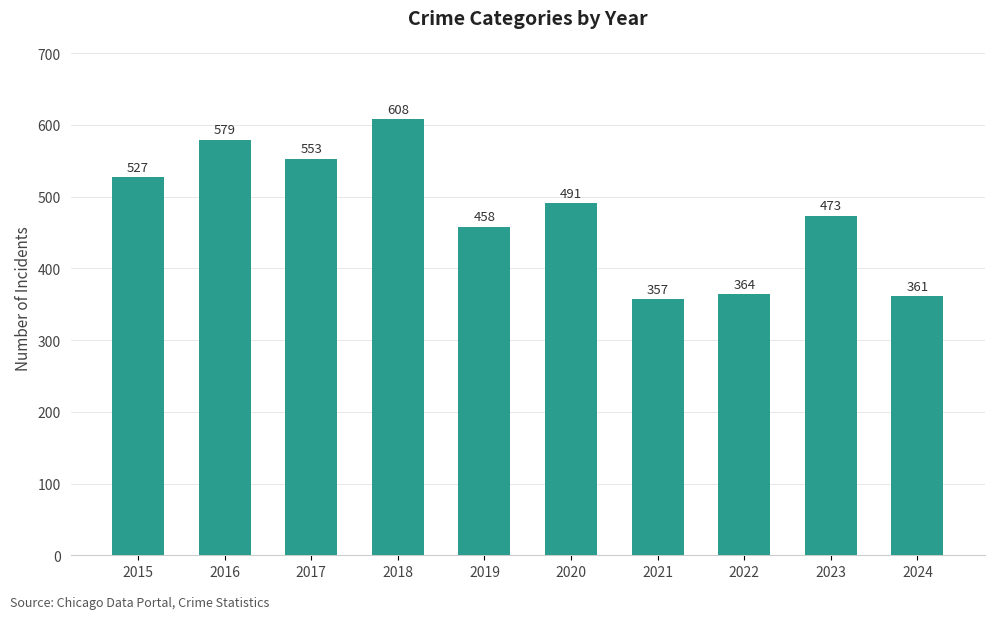

What value does the data have at 2022, to the nearest 50?

350